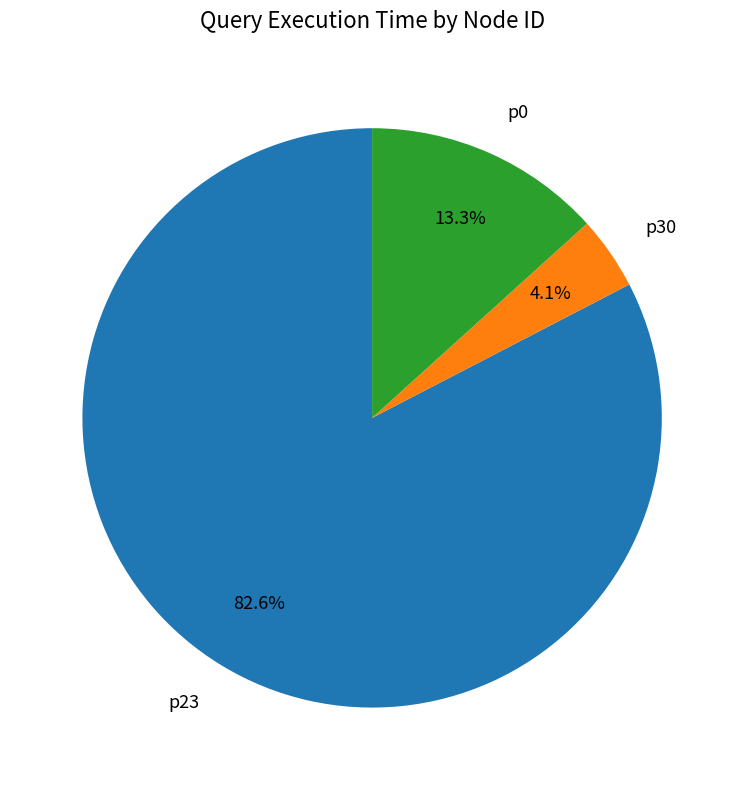

Is p23 the majority of the pie?

Yes